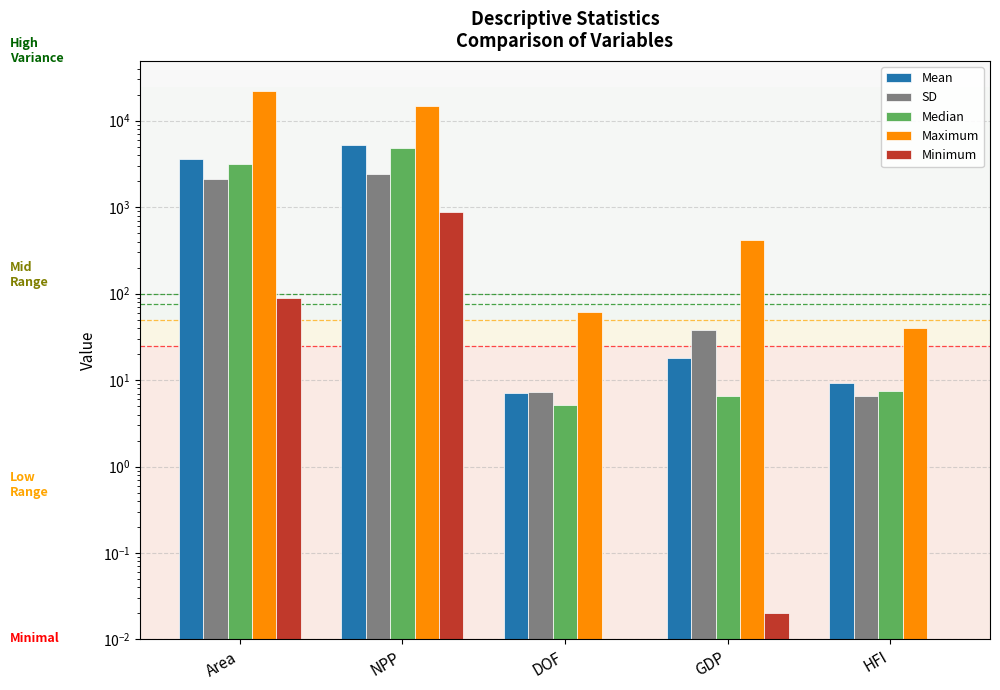

Which series has the largest total across all categories?

Maximum